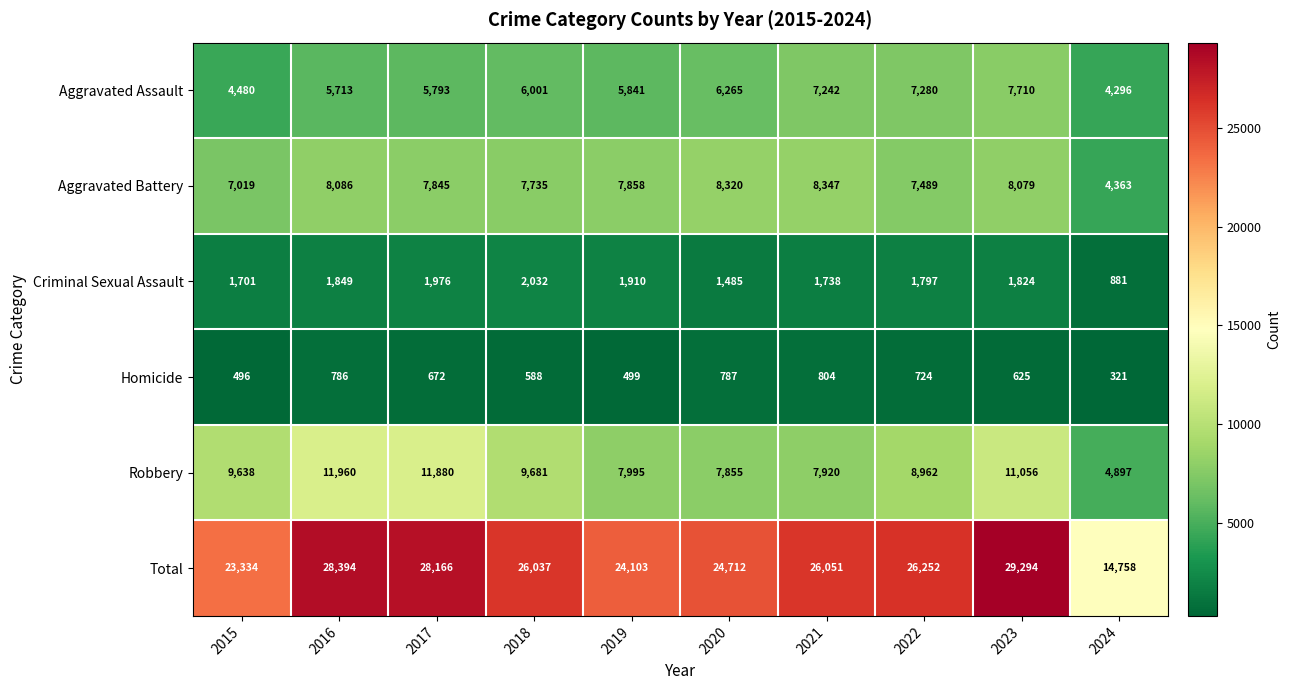

The value of Homicide at 2024 is 198. True or false?

False